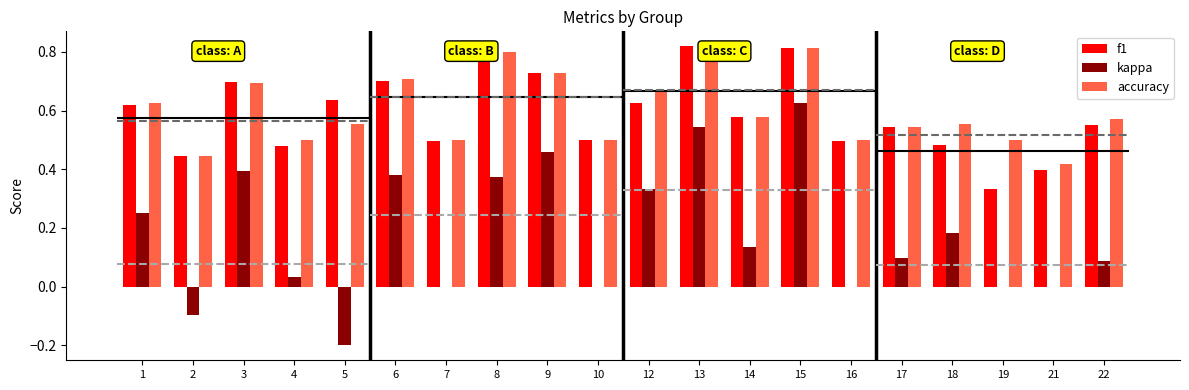

True or false: f1 has a value of 0.7 at 6.

True